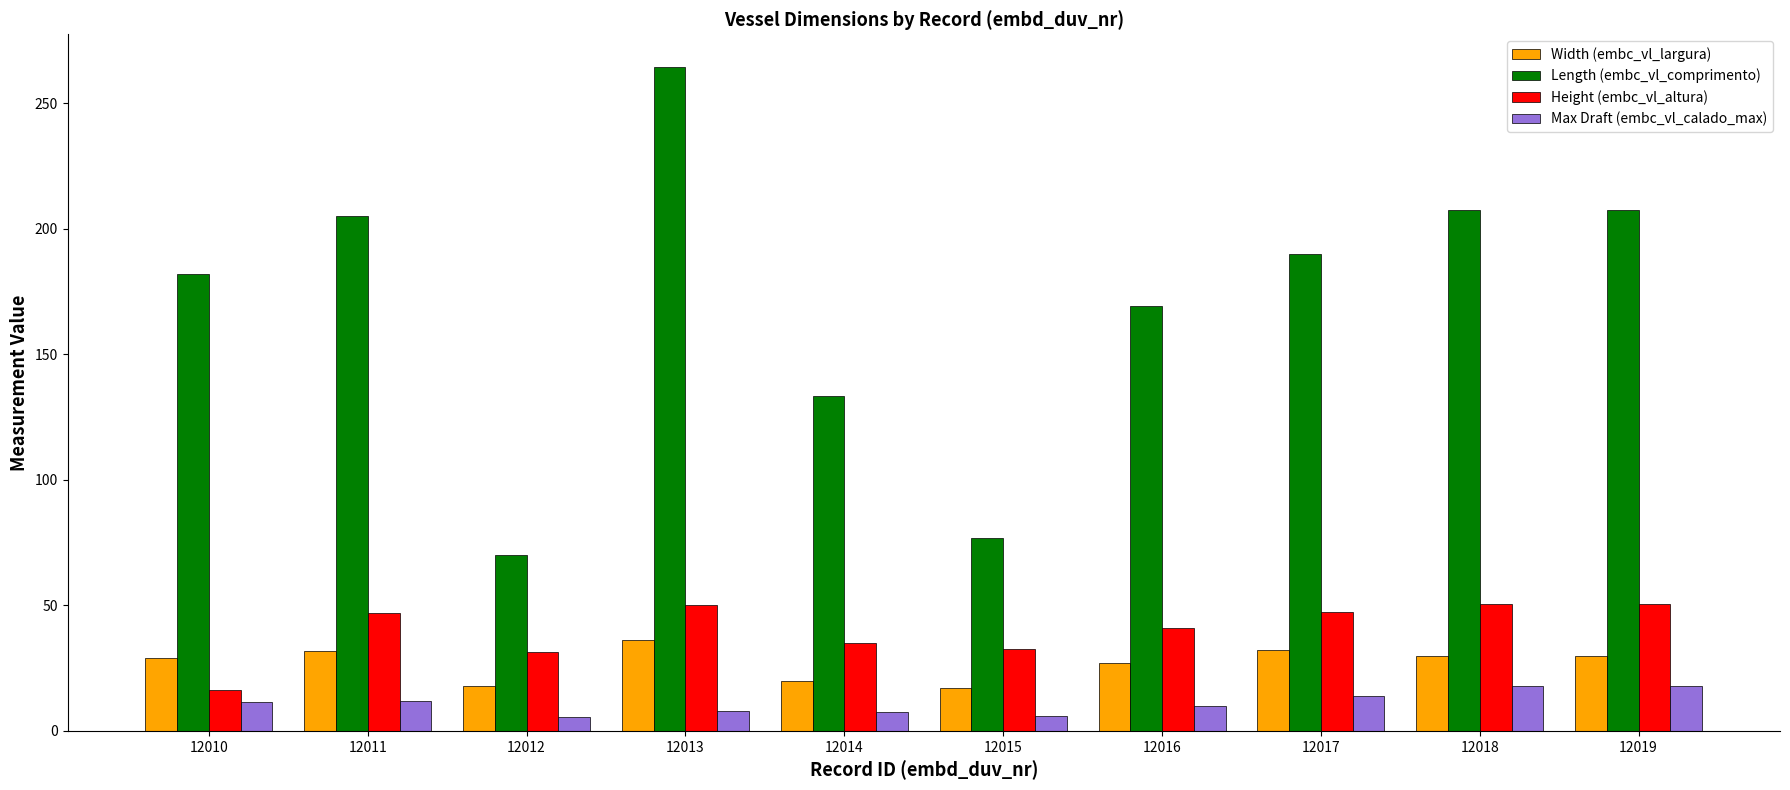

Which category has the highest value across all series?

12013